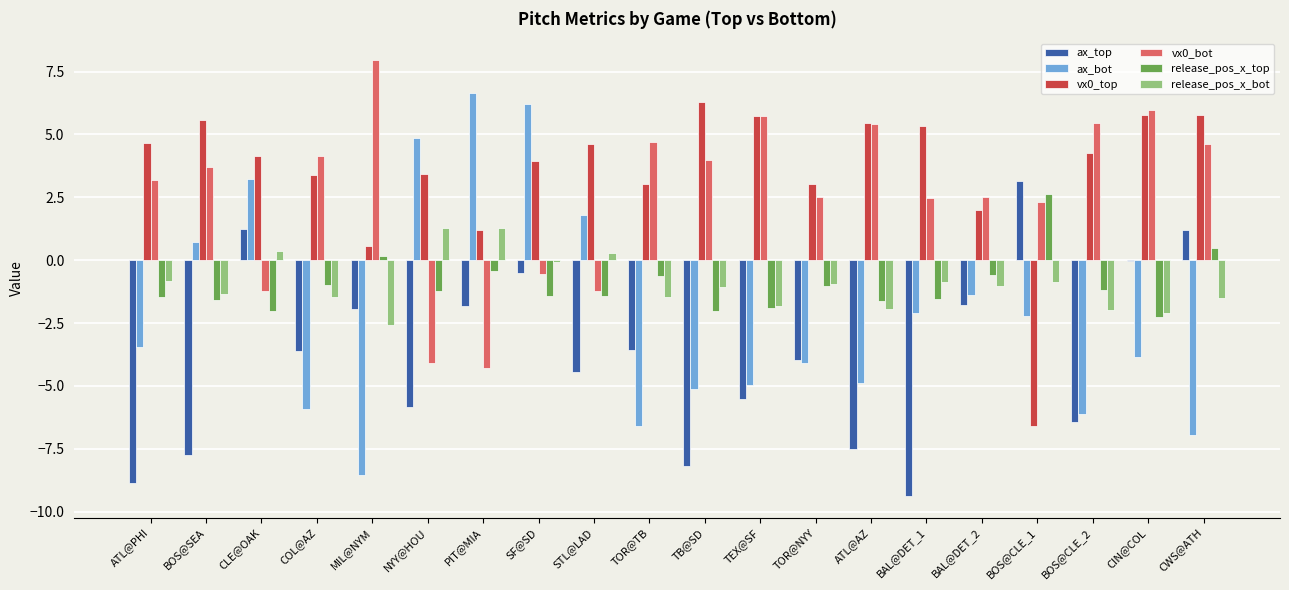

How many distinct data groups are displayed?

6